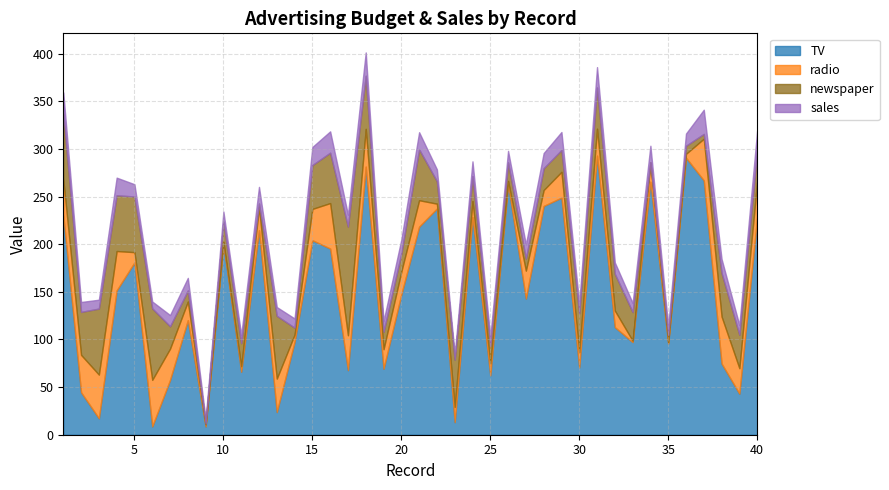

Reading left to right, list all the values displayed in this chart.

TV: 1=230.1	2=44.5	3=17.2	4=151.5	5=180.8	6=8.7	7=57.5	8=120.2	9=8.6	10=199.8	11=66.1	12=214.7	13=23.8	14=97.5	15=204.1	16=195.4	17=67.8	18=281.4	19=69.2	20=147.3	21=218.4	22=237.4	23=13.2	24=228.3	25=62.3	26=262.9	27=142.9	28=240.1	29=248.8	30=70.6	31=292.9	32=112.9	33=97.2	34=265.6	35=95.7	36=290.7	37=266.9	38=74.7	39=43.1	40=228.0
radio: 1=37.8	2=39.3	3=45.9	4=41.3	5=10.8	6=48.9	7=32.8	8=19.6	9=2.1	10=2.6	11=5.8	12=24.0	13=35.1	14=7.6	15=32.9	16=47.7	17=36.6	18=39.6	19=20.5	20=23.9	21=27.7	22=5.1	23=15.9	24=16.9	25=12.6	26=3.5	27=29.3	28=16.7	29=27.1	30=16.0	31=28.3	32=17.4	33=1.5	34=20.0	35=1.4	36=4.1	37=43.8	38=49.4	39=26.7	40=37.7
newspaper: 1=69.2	2=45.1	3=69.3	4=58.5	5=58.4	6=75.0	7=23.5	8=11.6	9=1.0	10=21.2	11=24.2	12=4.0	13=65.9	14=7.2	15=46.0	16=52.9	17=114.0	18=55.8	19=18.3	20=19.1	21=53.4	22=23.5	23=49.6	24=26.2	25=18.3	26=19.5	27=12.6	28=22.9	29=22.9	30=40.8	31=43.2	32=38.6	33=30.0	34=0.3	35=7.4	36=8.5	37=5.0	38=45.7	39=35.1	40=32.0
sales: 1=22.1	2=10.4	3=9.3	4=18.5	5=12.9	6=7.2	7=11.8	8=13.2	9=4.8	10=10.6	11=8.6	12=17.4	13=9.2	14=9.7	15=19.0	16=22.4	17=12.5	18=24.4	19=11.3	20=14.6	21=18.0	22=12.5	23=5.6	24=15.5	25=9.7	26=12.0	27=15.0	28=15.9	29=18.9	30=10.5	31=21.4	32=11.9	33=9.6	34=17.4	35=9.5	36=12.8	37=25.4	38=14.7	39=10.1	40=21.5